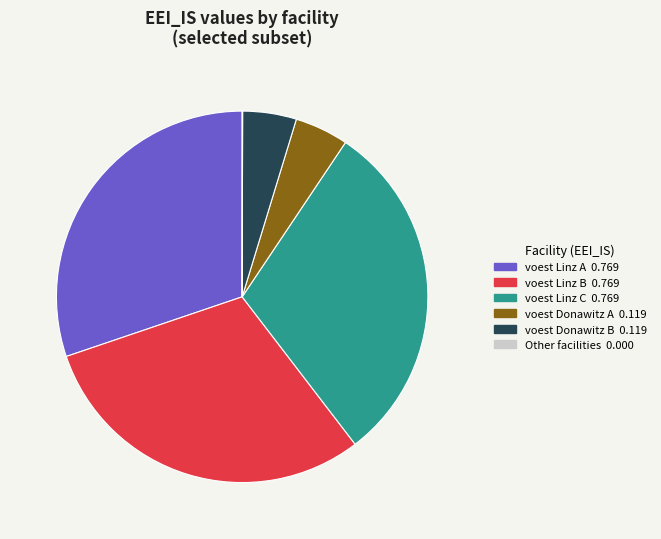

Is there a majority slice in this chart?

No